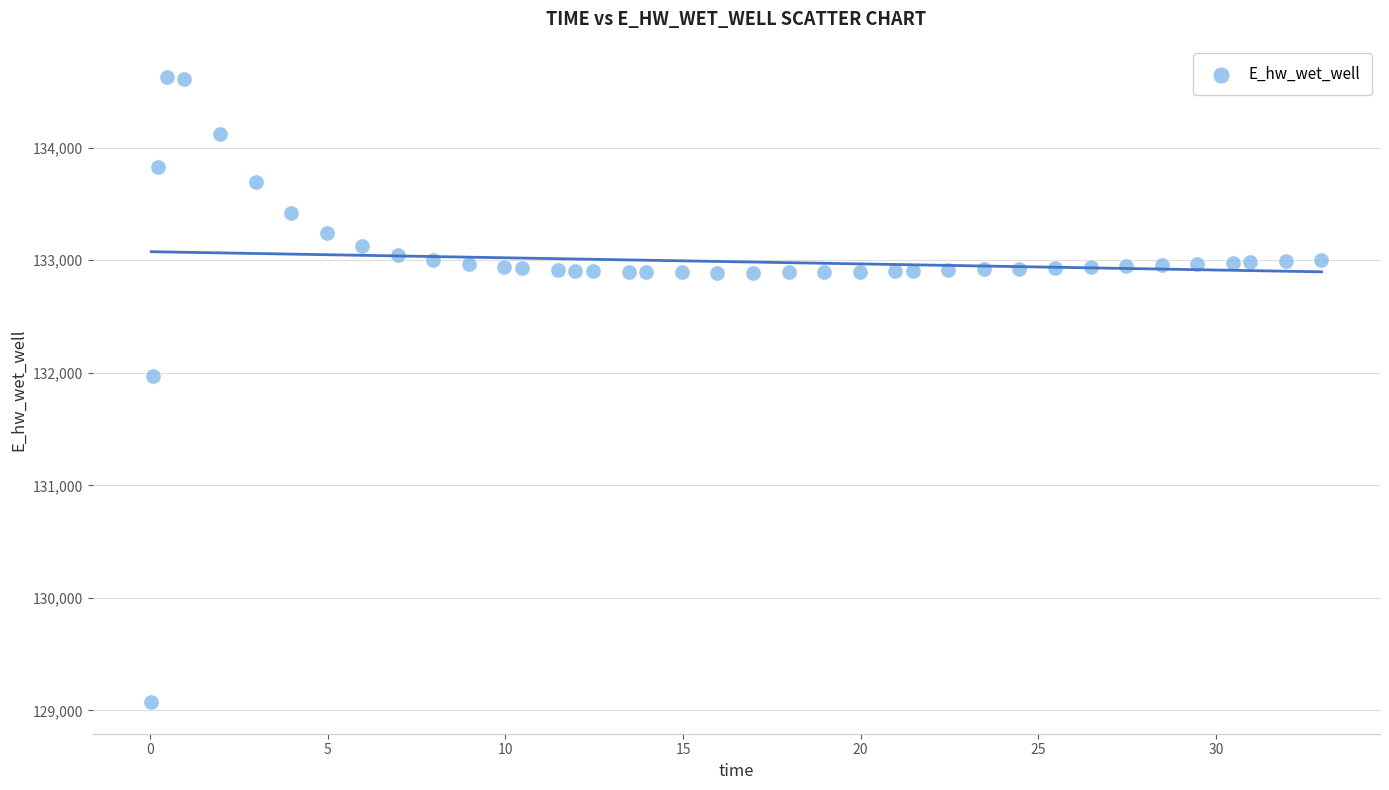

What Y value in the scatter plot is closest to 131849?

131970.0